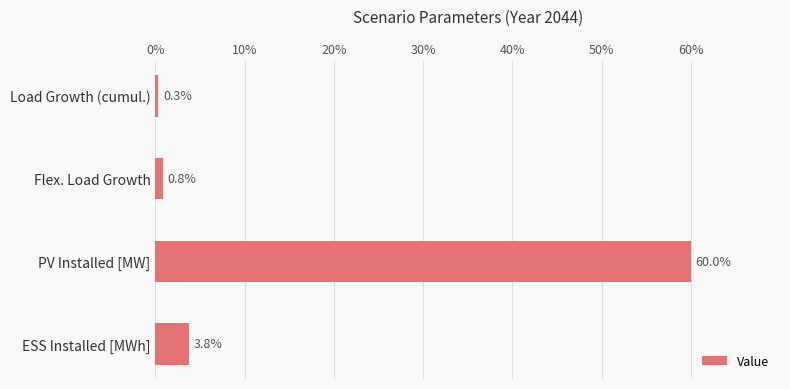

What is the difference between the second highest and second lowest values?

3.0